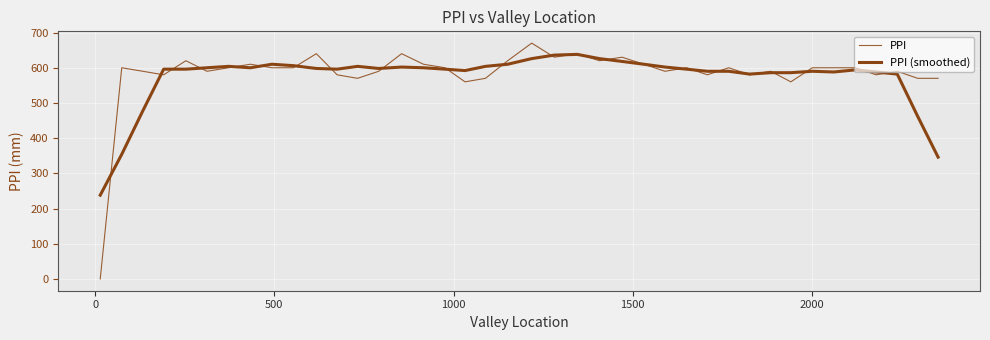

What is the difference between the second highest and minimum values in the PPI series?

640